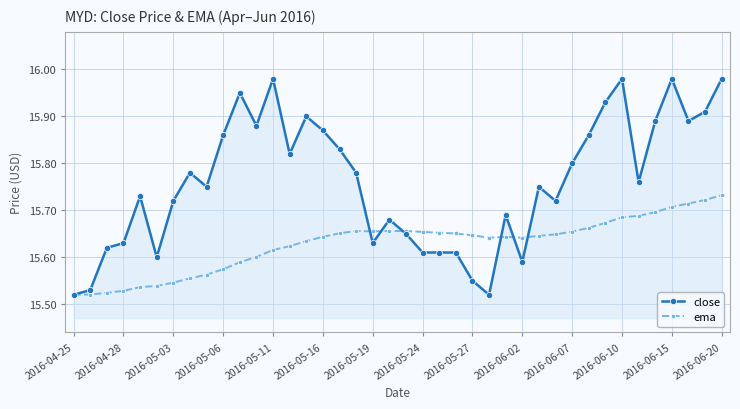

True or false: ema has more than 0 interior local peaks.

True